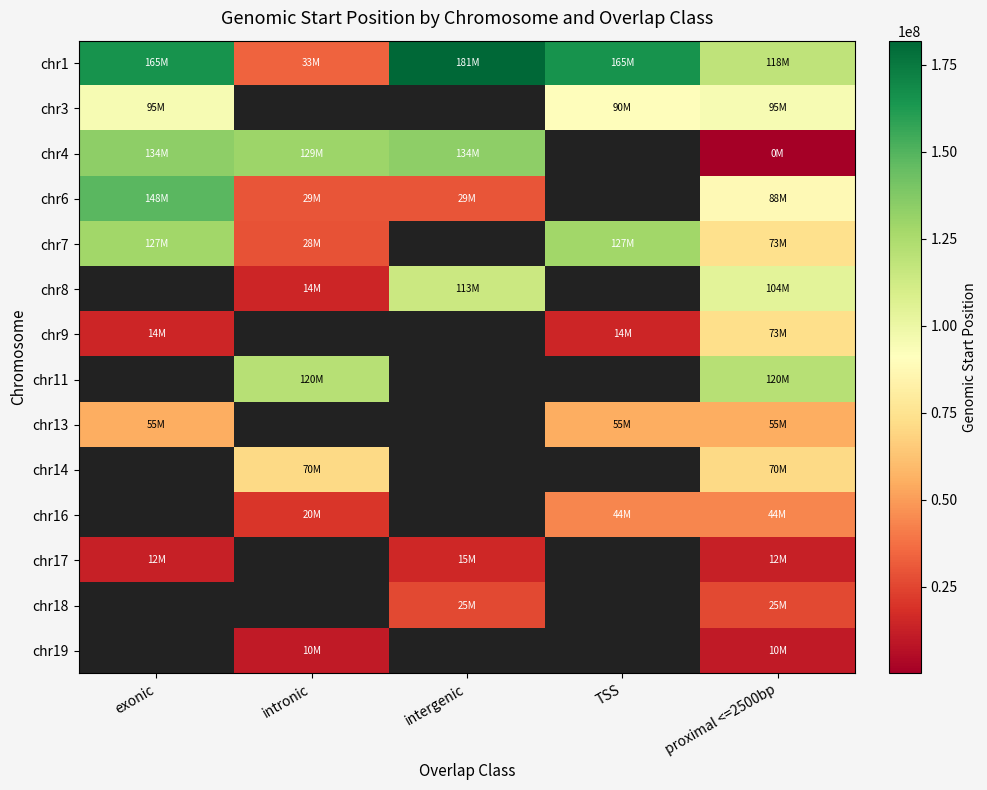

How many series are shown in this chart?

14